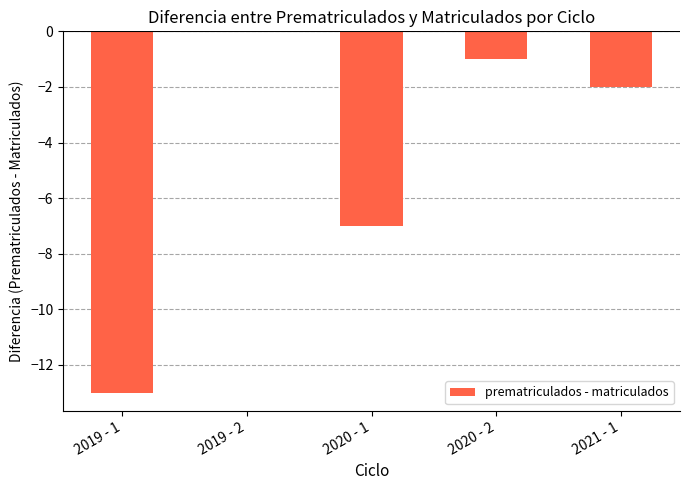

Where is the data nearest to the value -6?

2020 - 1